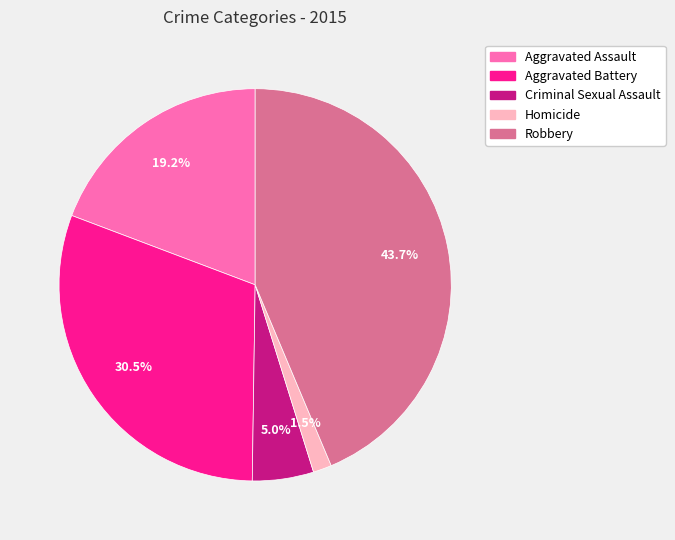

What is the largest slice in the pie chart?

Robbery